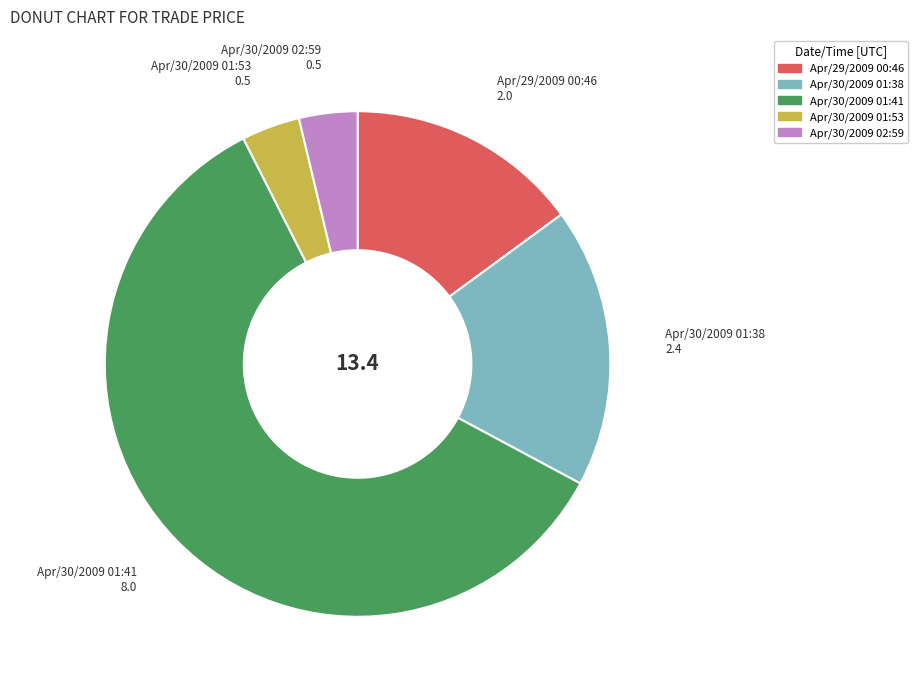

Which has a higher value, Apr/30/2009 01:53 or Apr/29/2009 00:46?

Apr/29/2009 00:46